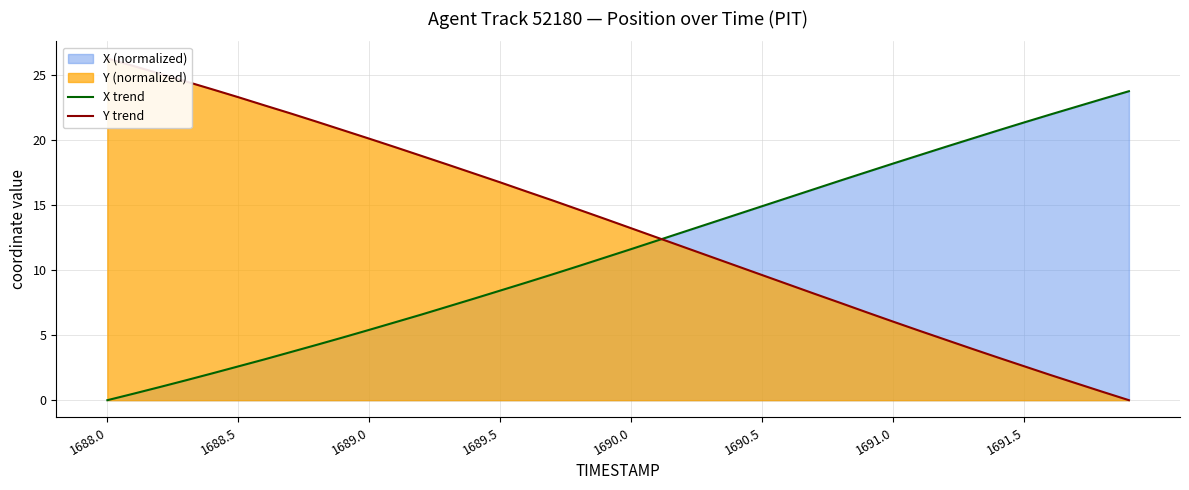

True or false: X trend has more than 0 points higher than both neighbors.

False